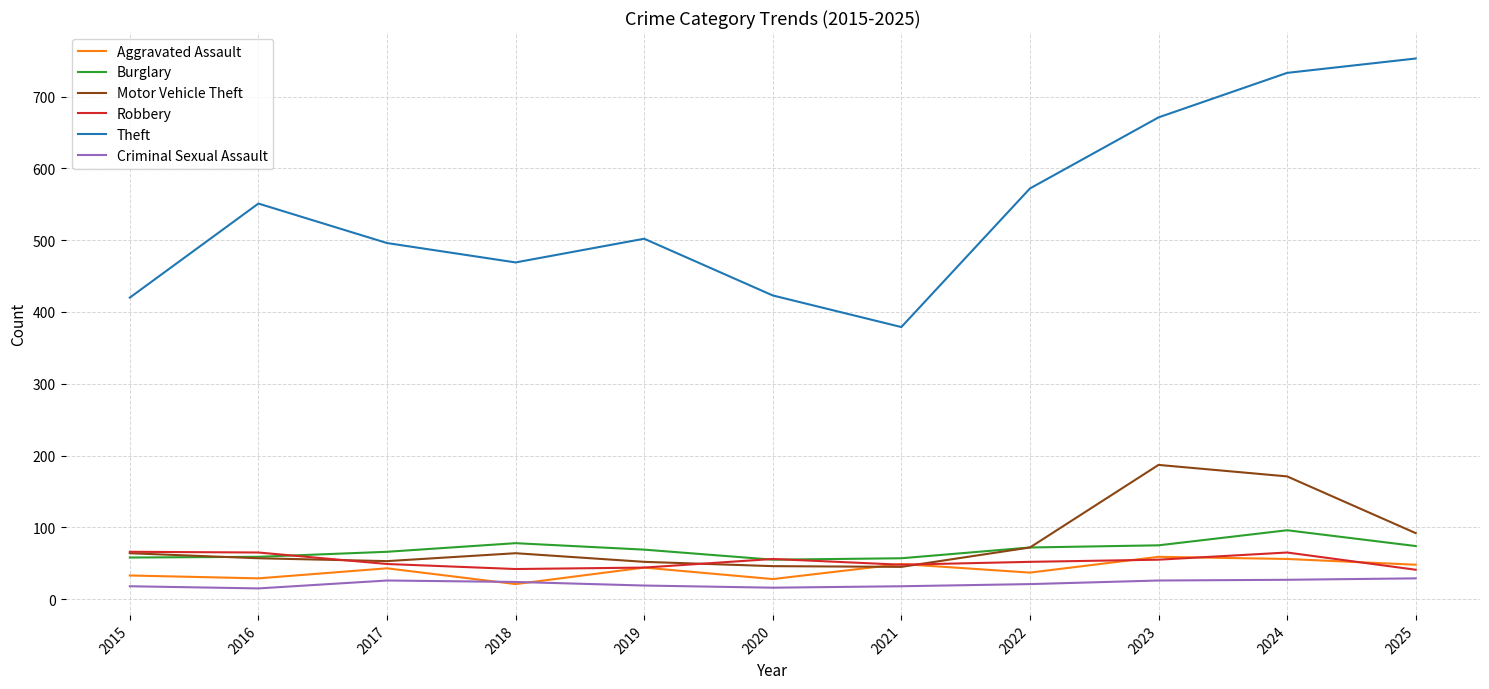

What is the minimum value shown in the chart?

15